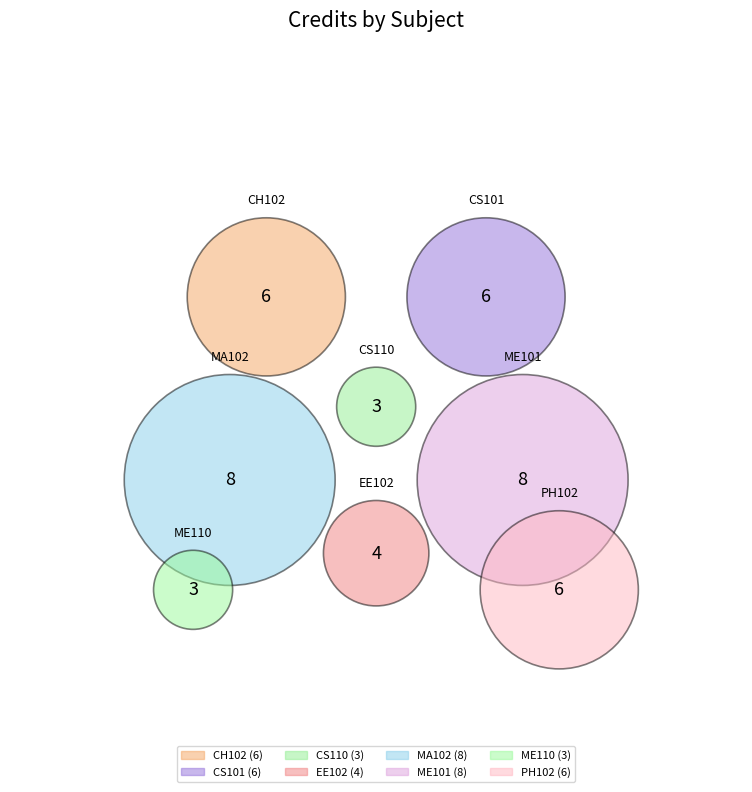

To the nearest percent, what is the difference between the largest and smallest slice percentages?

11%